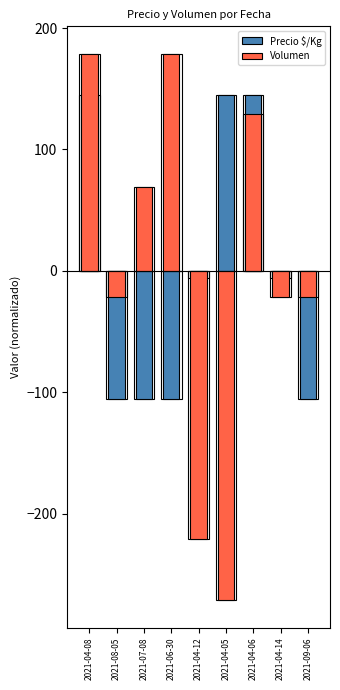

What value does the Precio $/Kg series have at 2021-04-14?

-5.6